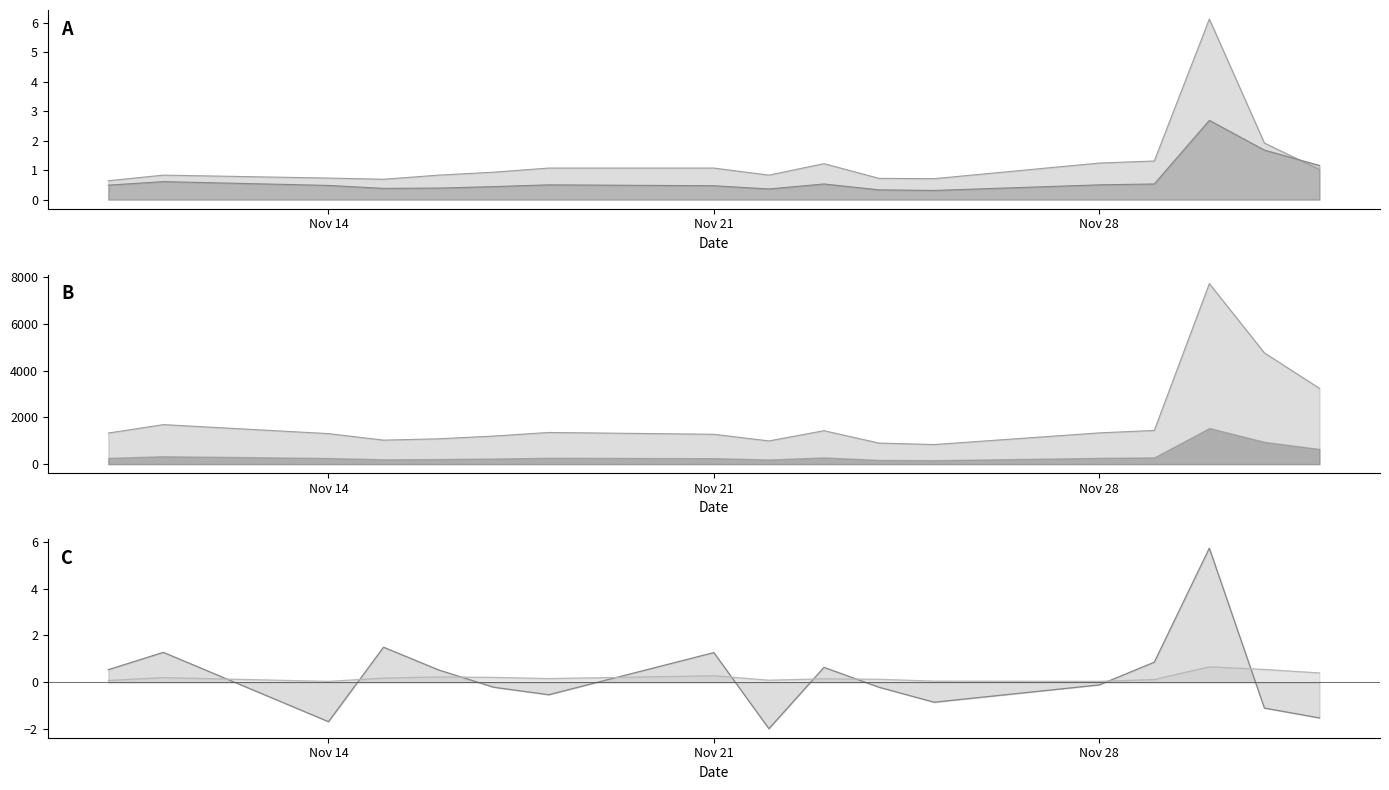

True or false: 涨跌幅% and 量比 intersect in this chart.

True